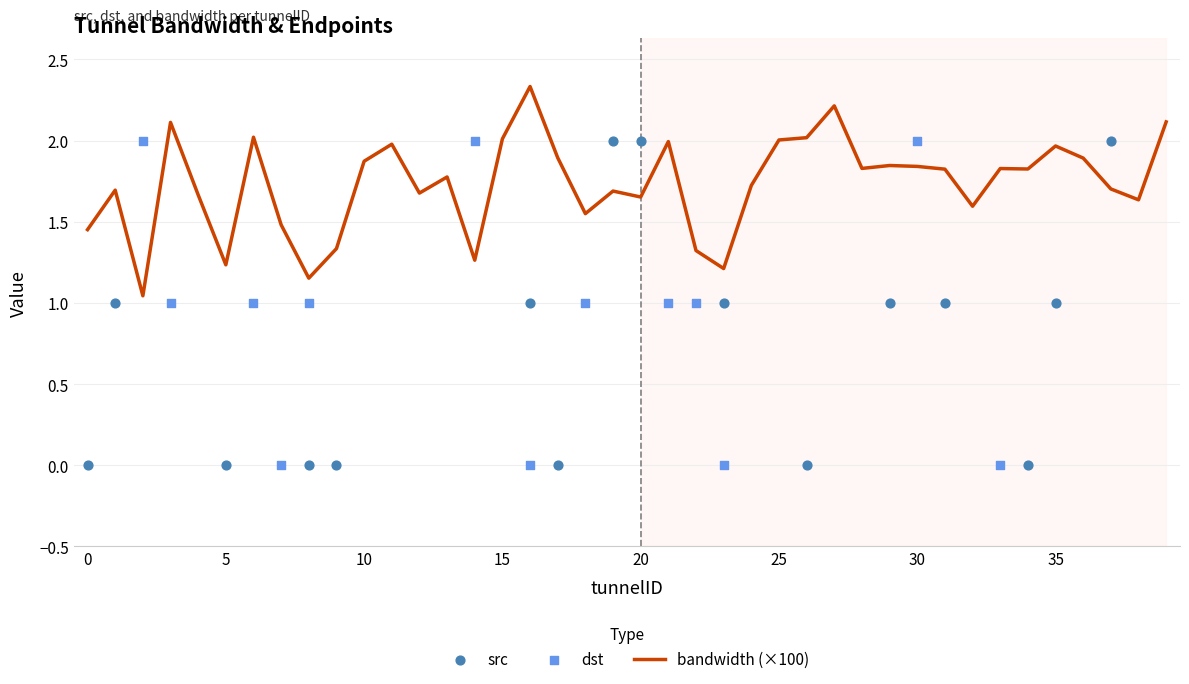

Which series has the largest Y range (max minus min)?

src